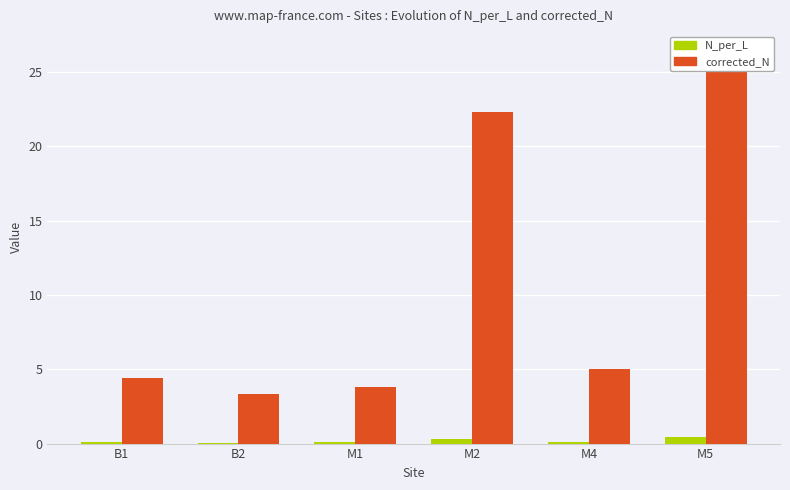

Reading left to right, list all the values displayed in this chart.

N_per_L: B1=0.1	B2=0.0	M1=0.1	M2=0.3	M4=0.1	M5=0.4
corrected_N: B1=4.4	B2=3.3	M1=3.8	M2=22.3	M4=5.0	M5=26.4